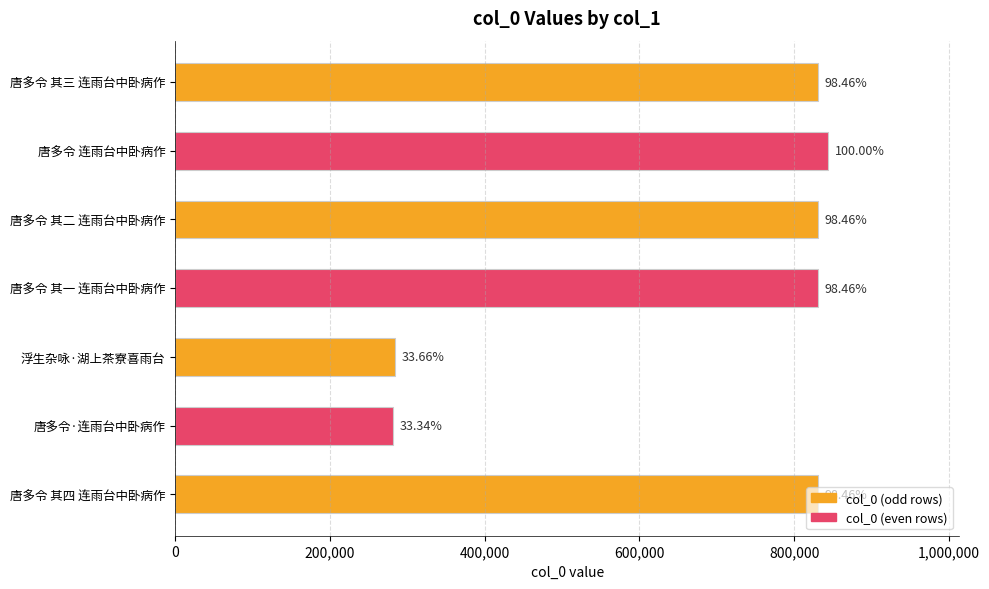

Does the chart contain any negative values?

No